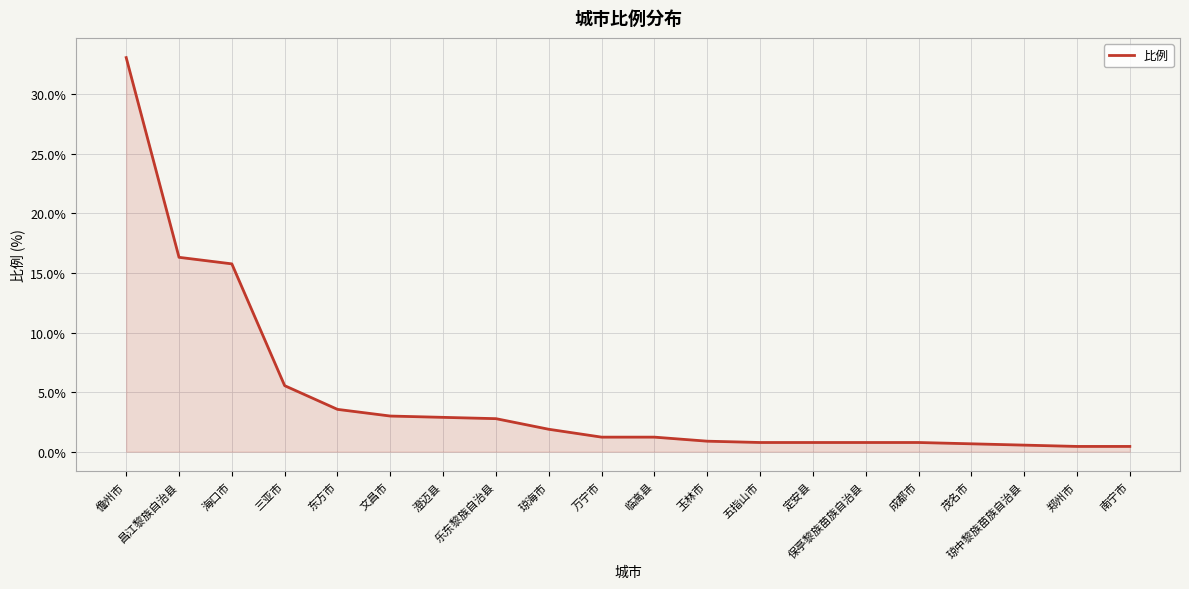

True or false: the data shows 5.8 at 东方市.

False